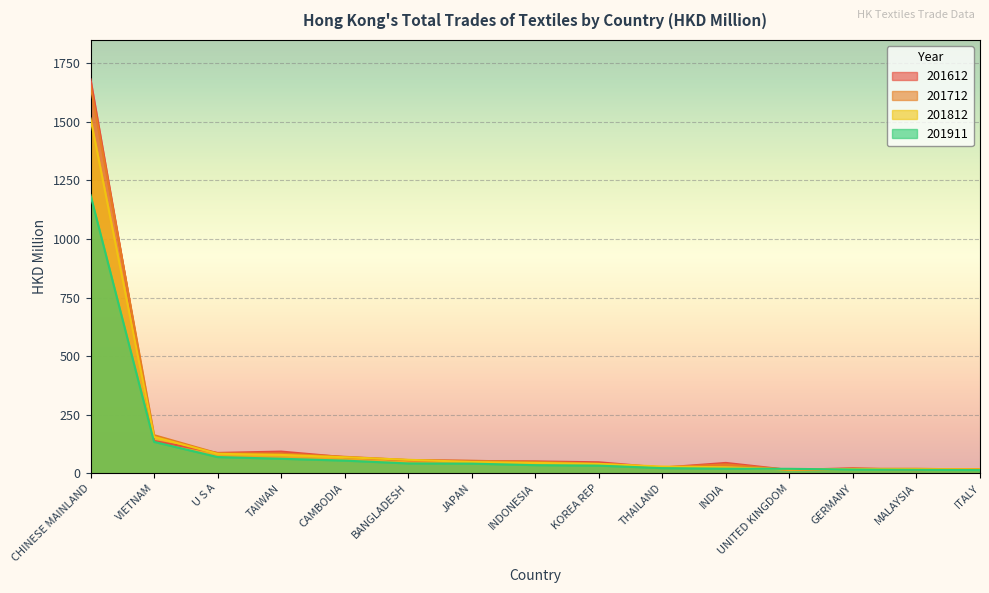

True or false: 201612 and 201712 intersect in this chart.

True